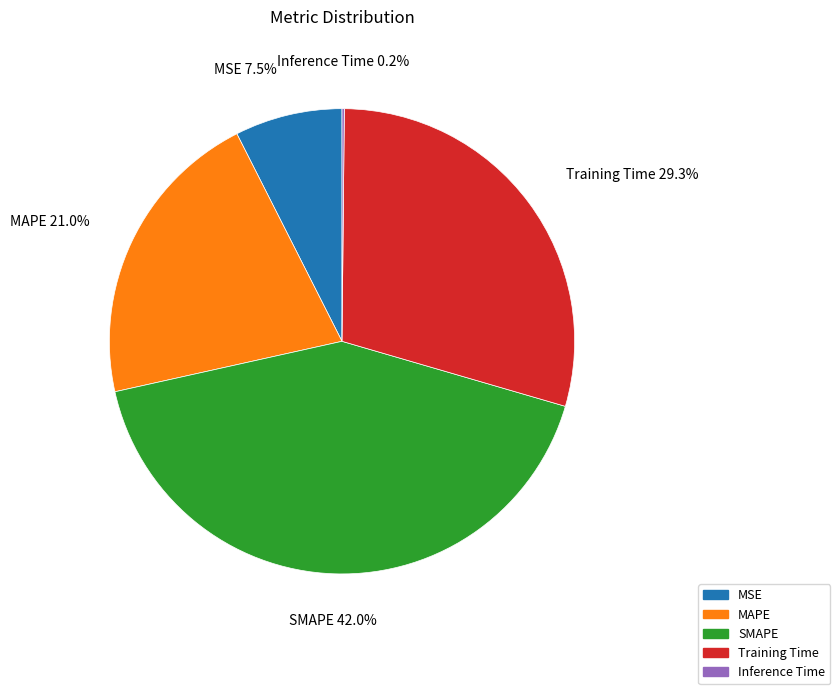

To the nearest percent, what is the difference between the largest and smallest slice percentages?

42%